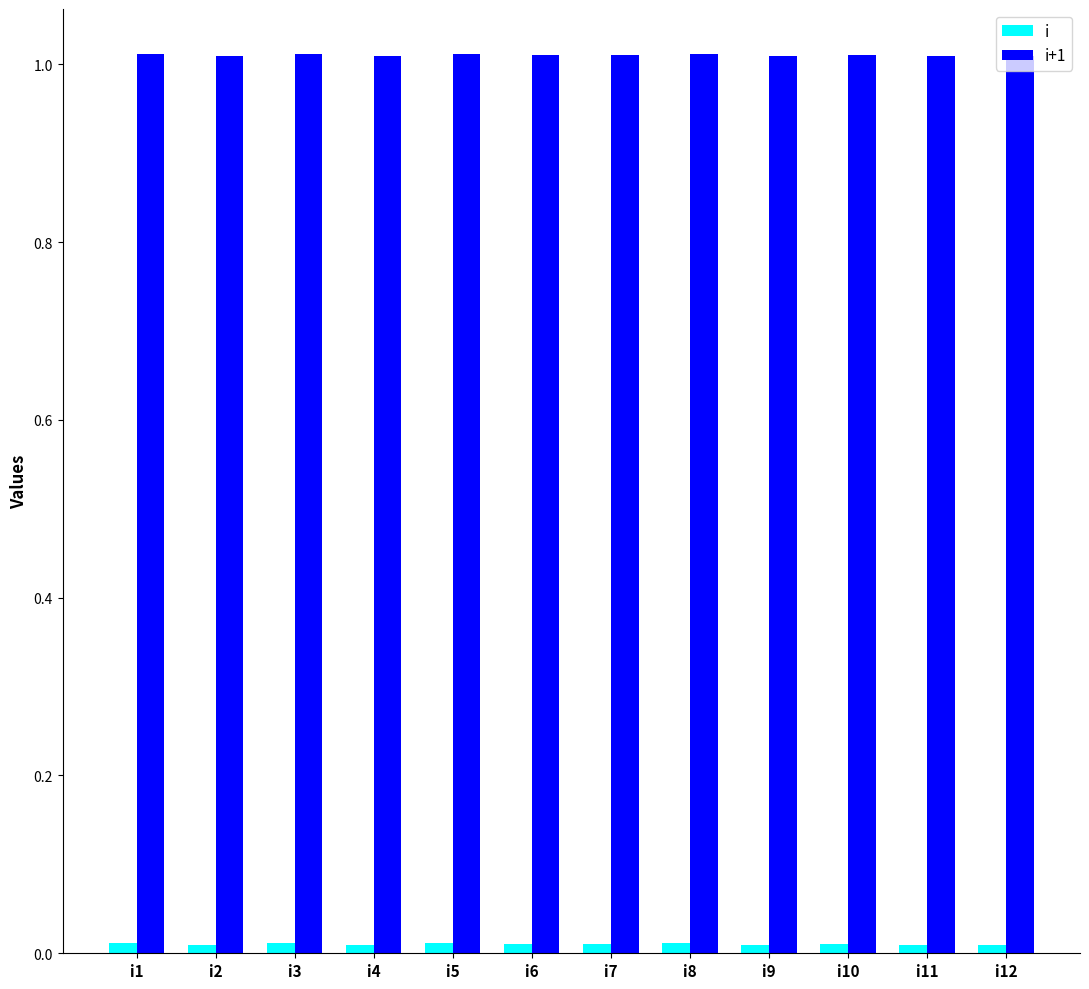

How many bars are there in each group?

2